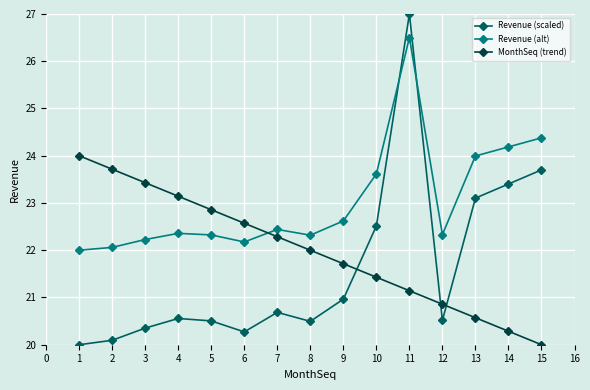

List the series in order of their peak value, highest first.

Revenue (scaled), Revenue (alt), MonthSeq (trend)